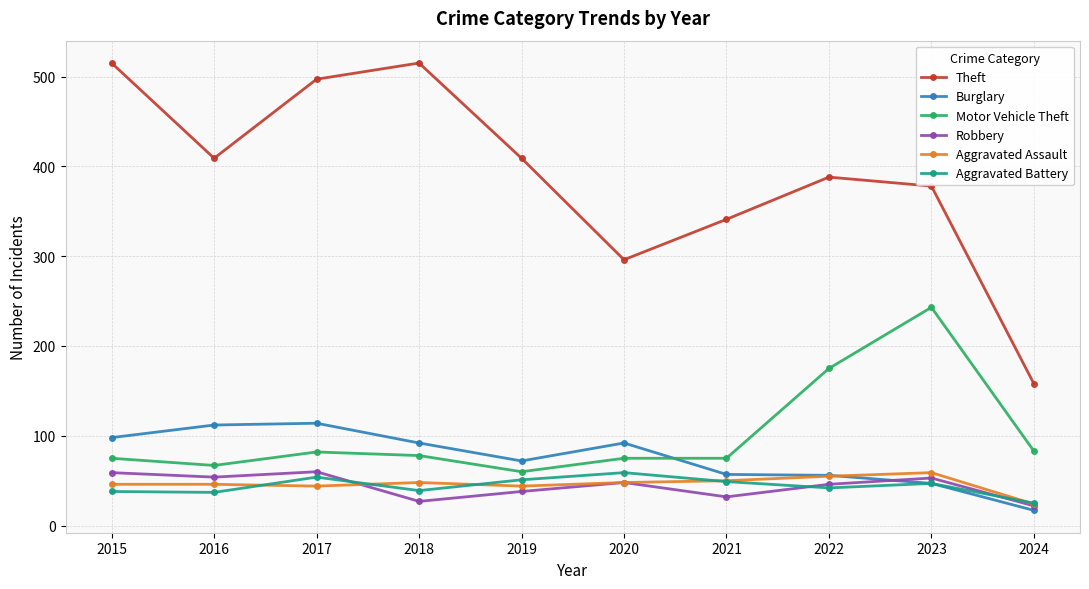

Is this an area chart (filled region under the line)?

No